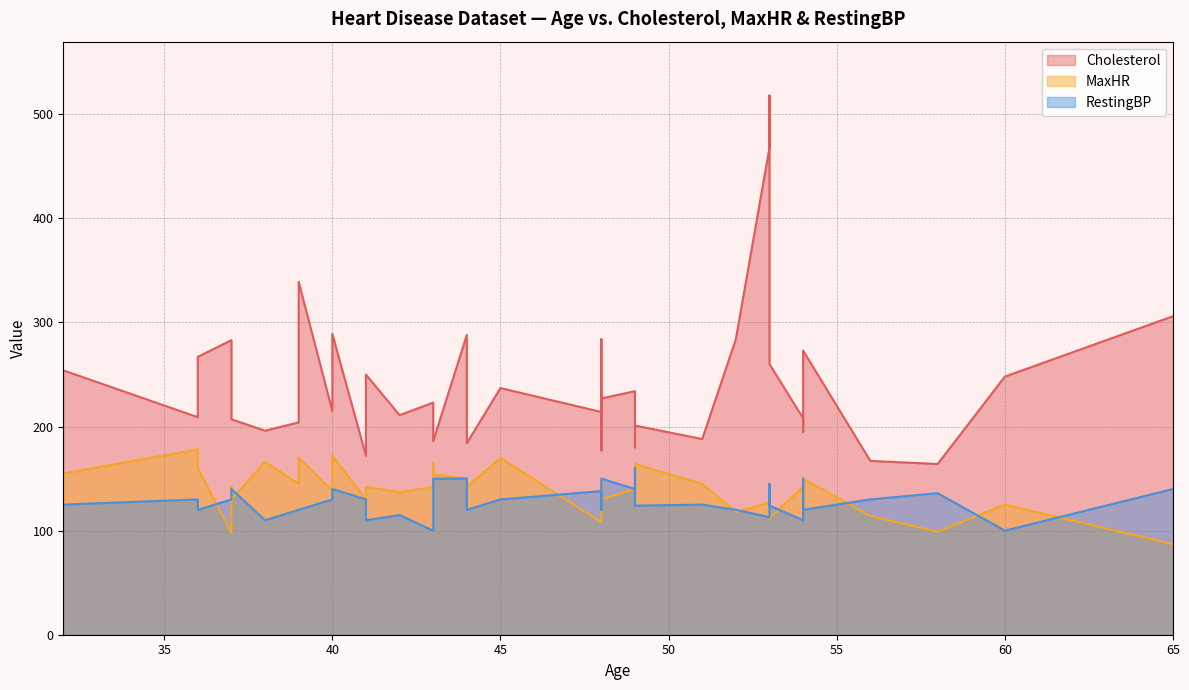

What value does the RestingBP series have at 45, to the nearest 10?

130